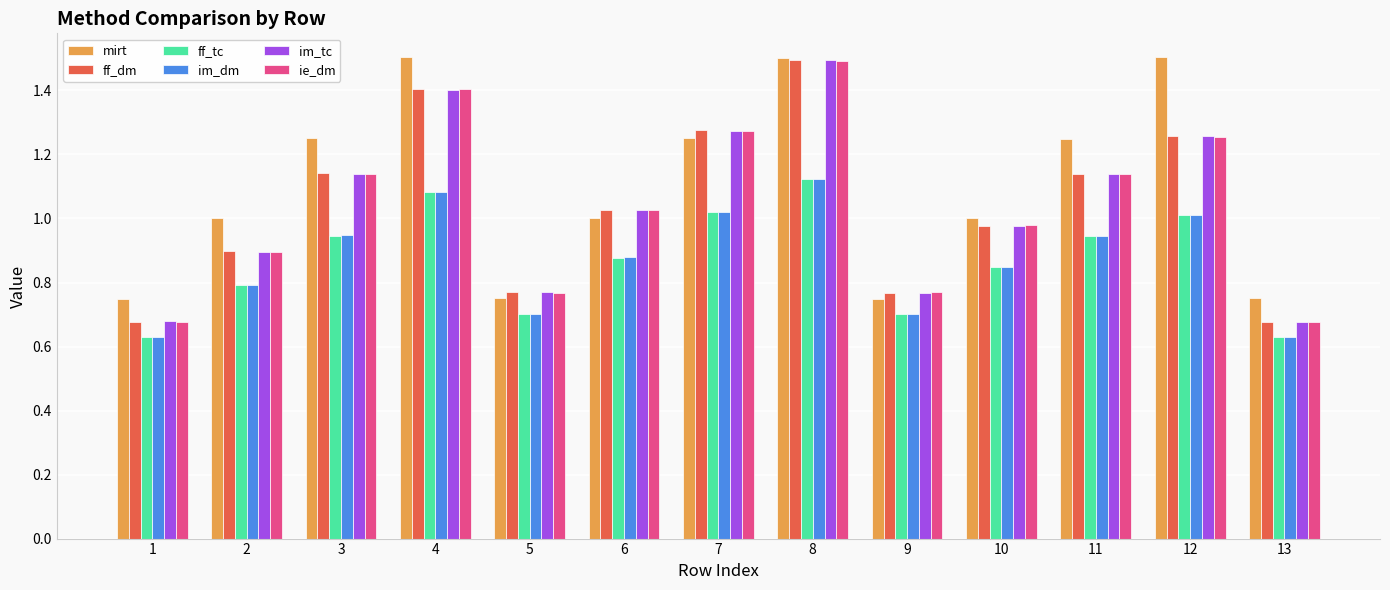

What is the greatest value displayed?

1.5